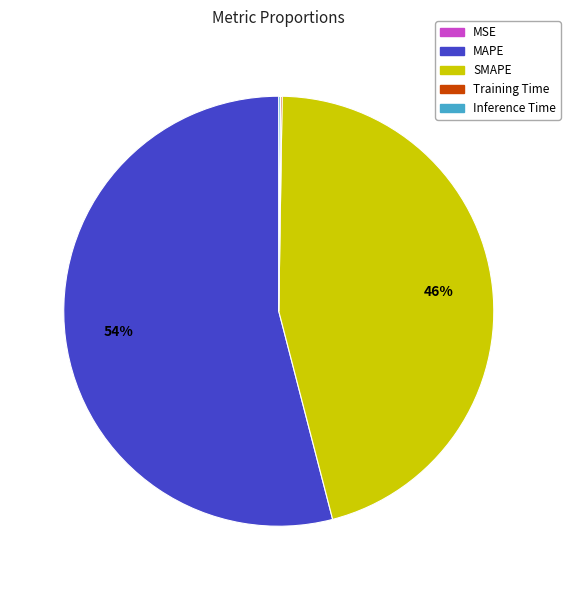

To the nearest percent, what is the average slice percentage?

20%